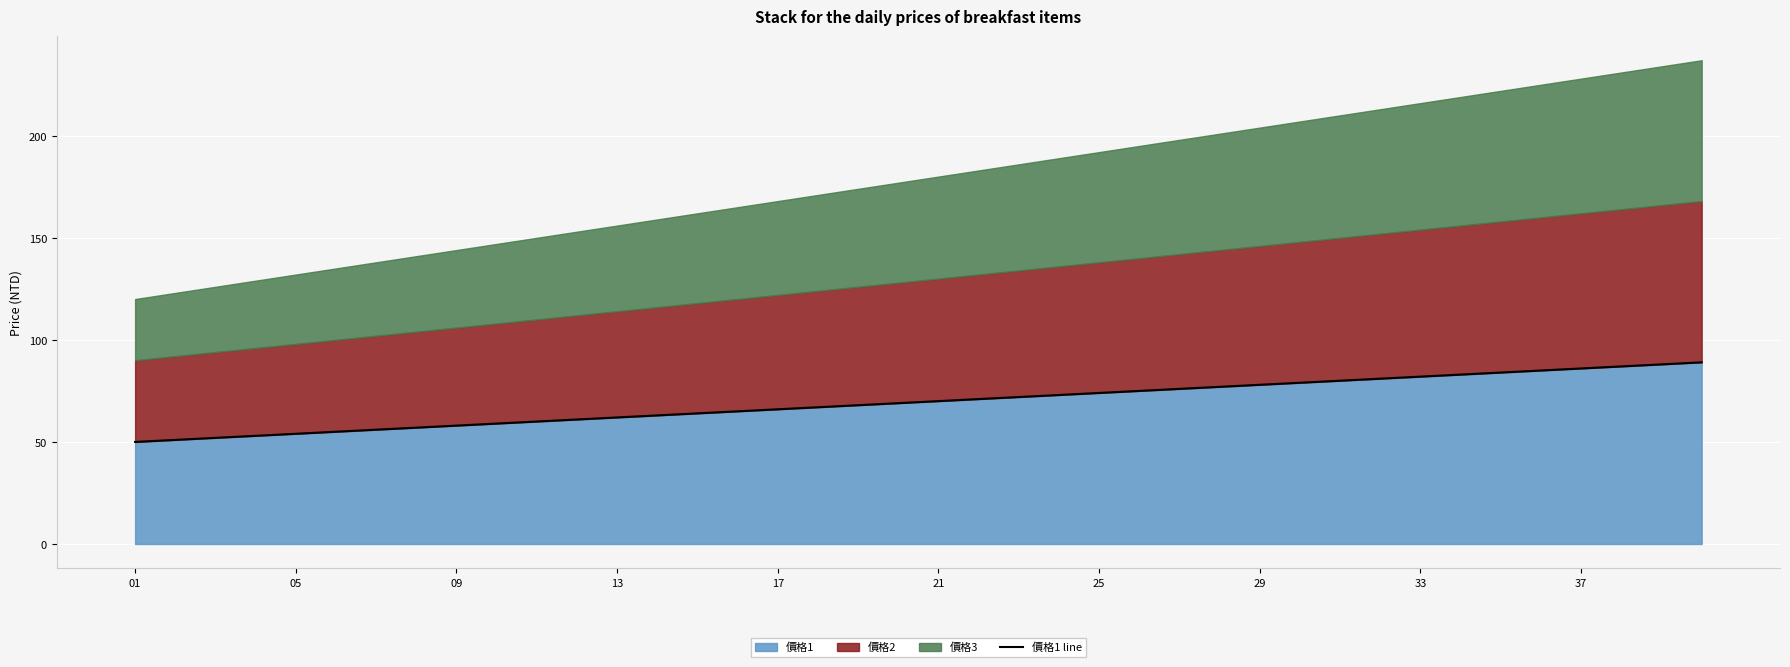

What is the lowest value of the 價格1 series?

50